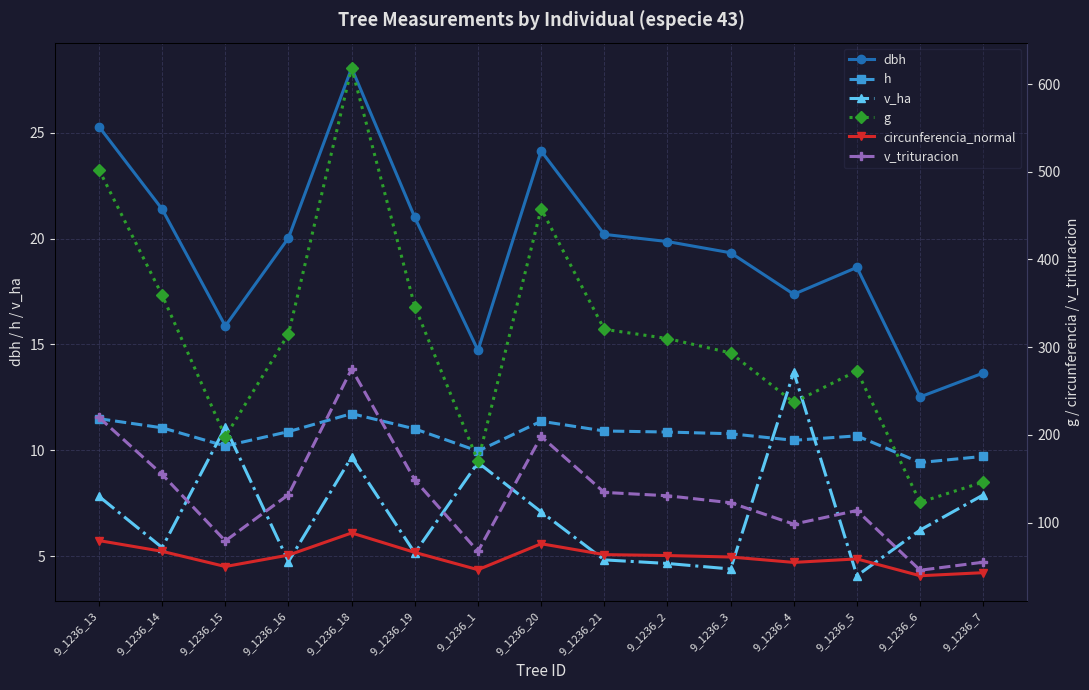

Reading left to right, extract all data points from this chart.

dbh: 9_1236_13=25.3	9_1236_14=21.4	9_1236_15=15.9	9_1236_16=20.0	9_1236_18=28.1	9_1236_19=21.0	9_1236_1=14.7	9_1236_20=24.1	9_1236_21=20.2	9_1236_2=19.9	9_1236_3=19.3	9_1236_4=17.4	9_1236_5=18.6	9_1236_6=12.5	9_1236_7=13.7
h: 9_1236_13=11.5	9_1236_14=11.1	9_1236_15=10.2	9_1236_16=10.9	9_1236_18=11.7	9_1236_19=11.0	9_1236_1=10.0	9_1236_20=11.4	9_1236_21=10.9	9_1236_2=10.9	9_1236_3=10.8	9_1236_4=10.5	9_1236_5=10.7	9_1236_6=9.4	9_1236_7=9.7
v_ha: 9_1236_13=7.8	9_1236_14=5.4	9_1236_15=11.1	9_1236_16=4.7	9_1236_18=9.7	9_1236_19=5.2	9_1236_1=9.4	9_1236_20=7.1	9_1236_21=4.8	9_1236_2=4.7	9_1236_3=4.4	9_1236_4=13.7	9_1236_5=4.1	9_1236_6=6.2	9_1236_7=7.9
g: 9_1236_13=502.3	9_1236_14=359.2	9_1236_15=197.9	9_1236_16=315.1	9_1236_18=618.4	9_1236_19=346.4	9_1236_1=170.3	9_1236_20=457.8	9_1236_21=320.4	9_1236_2=309.9	9_1236_3=293.5	9_1236_4=237.0	9_1236_5=272.9	9_1236_6=123.2	9_1236_7=146.2
circunferencia_normal: 9_1236_13=79.5	9_1236_14=67.2	9_1236_15=49.9	9_1236_16=62.9	9_1236_18=88.2	9_1236_19=66.0	9_1236_1=46.3	9_1236_20=75.8	9_1236_21=63.5	9_1236_2=62.4	9_1236_3=60.7	9_1236_4=54.6	9_1236_5=58.6	9_1236_6=39.4	9_1236_7=42.9
v_trituracion: 9_1236_13=219.9	9_1236_14=154.9	9_1236_15=79.1	9_1236_16=131.8	9_1236_18=275.1	9_1236_19=148.5	9_1236_1=67.2	9_1236_20=198.2	9_1236_21=134.4	9_1236_2=130.6	9_1236_3=122.6	9_1236_4=98.2	9_1236_5=113.8	9_1236_6=45.6	9_1236_7=54.8